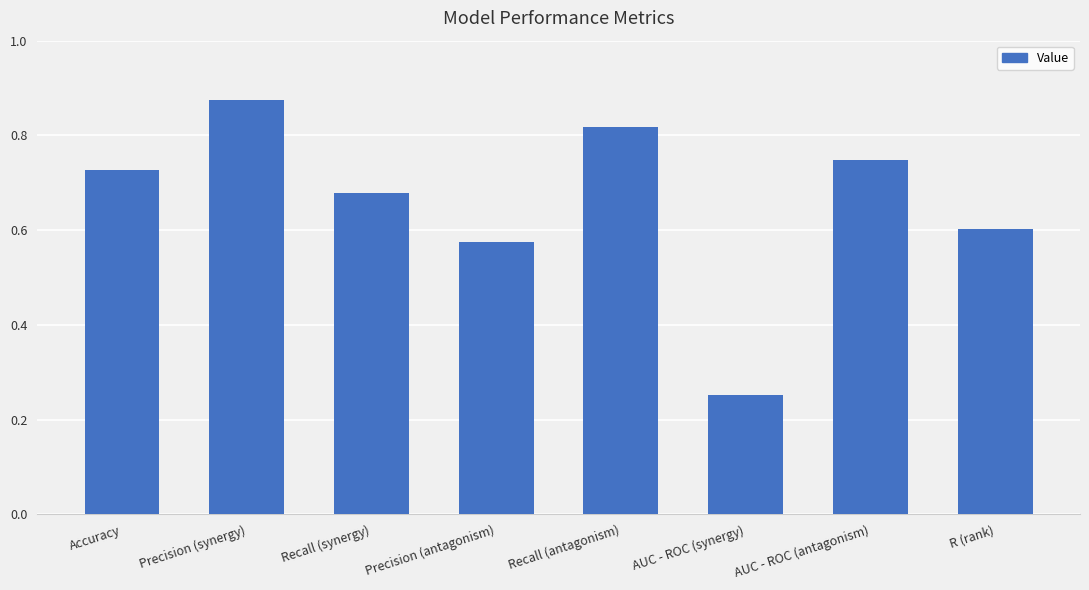

What is the sum of the values at Precision (synergy) and AUC - ROC (antagonism)?

1.6